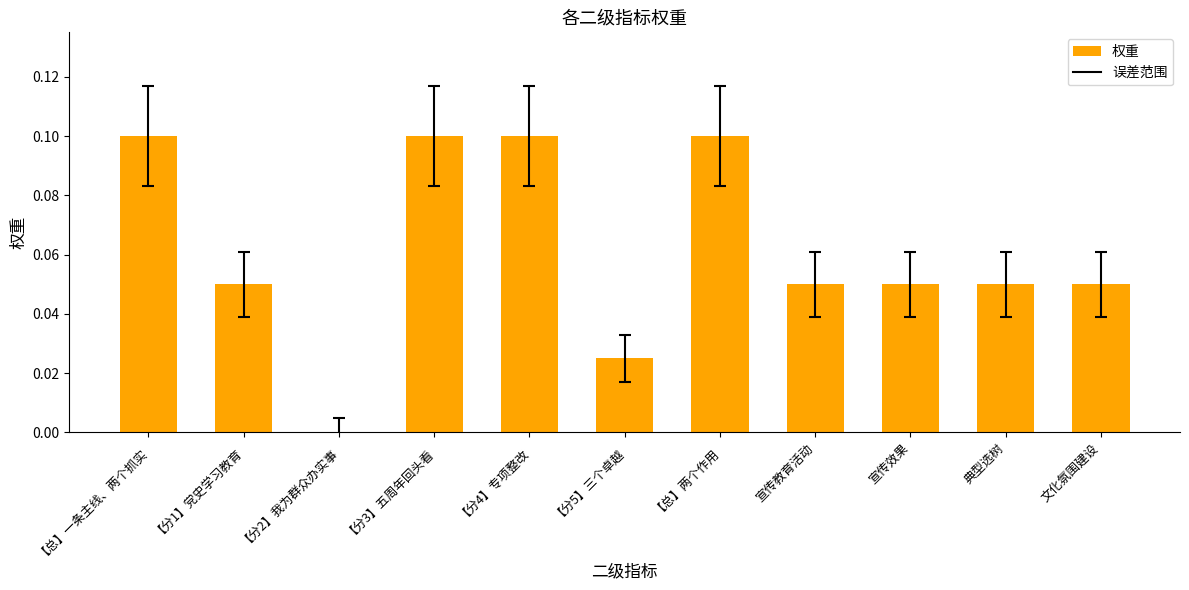

What is the change in value from 【分2】我为群众办实事 to 【分3】五周年回头看?

+0.1